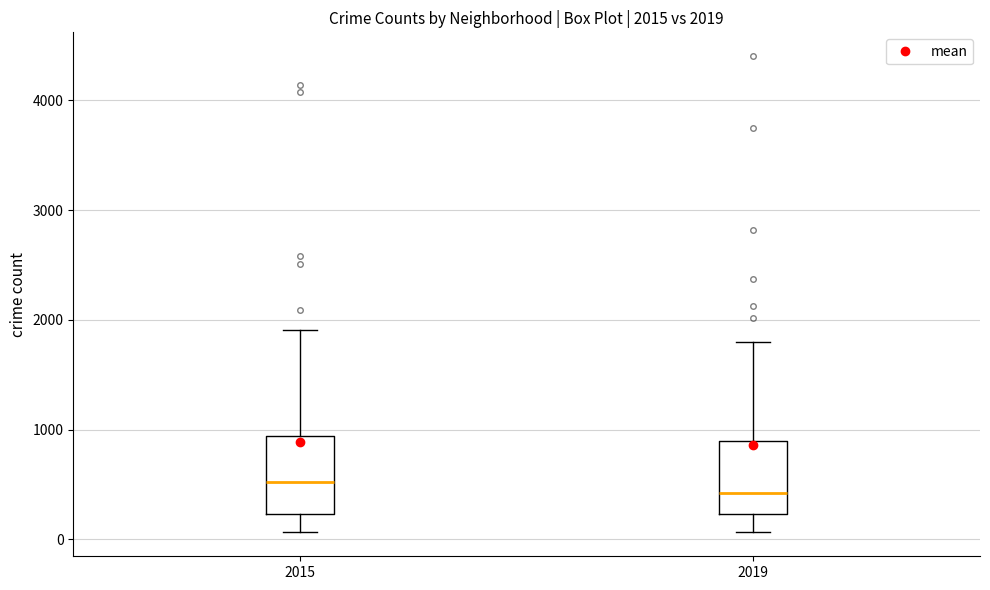

Which box's median line is the lowest?

2019